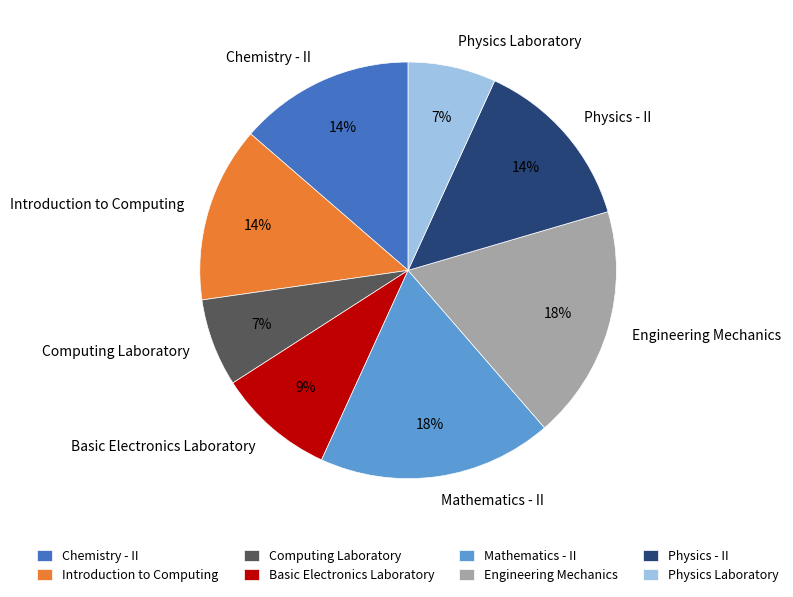

Is Chemistry - II the majority of the pie?

No